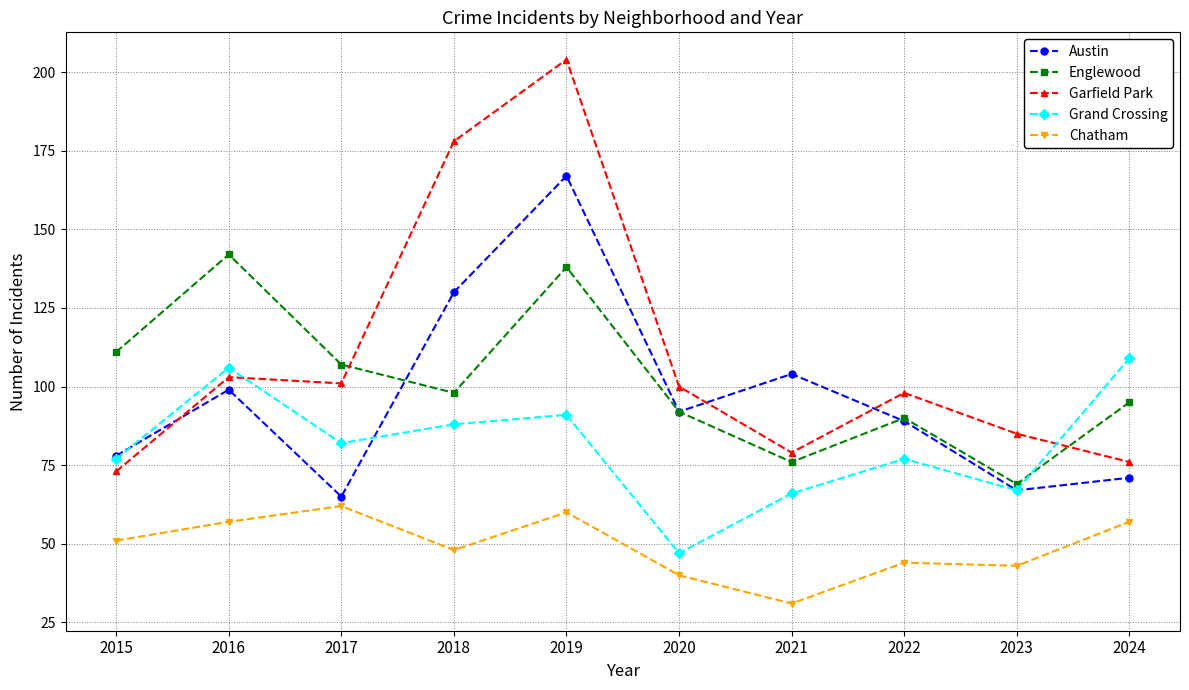

Reading left to right, list all the values displayed in this chart.

Austin: 2015=78	2016=99	2017=65	2018=130	2019=167	2020=92	2021=104	2022=89	2023=67	2024=71
Englewood: 2015=111	2016=142	2017=107	2018=98	2019=138	2020=92	2021=76	2022=90	2023=69	2024=95
Garfield Park: 2015=73	2016=103	2017=101	2018=178	2019=204	2020=100	2021=79	2022=98	2023=85	2024=76
Grand Crossing: 2015=77	2016=106	2017=82	2018=88	2019=91	2020=47	2021=66	2022=77	2023=67	2024=109
Chatham: 2015=51	2016=57	2017=62	2018=48	2019=60	2020=40	2021=31	2022=44	2023=43	2024=57